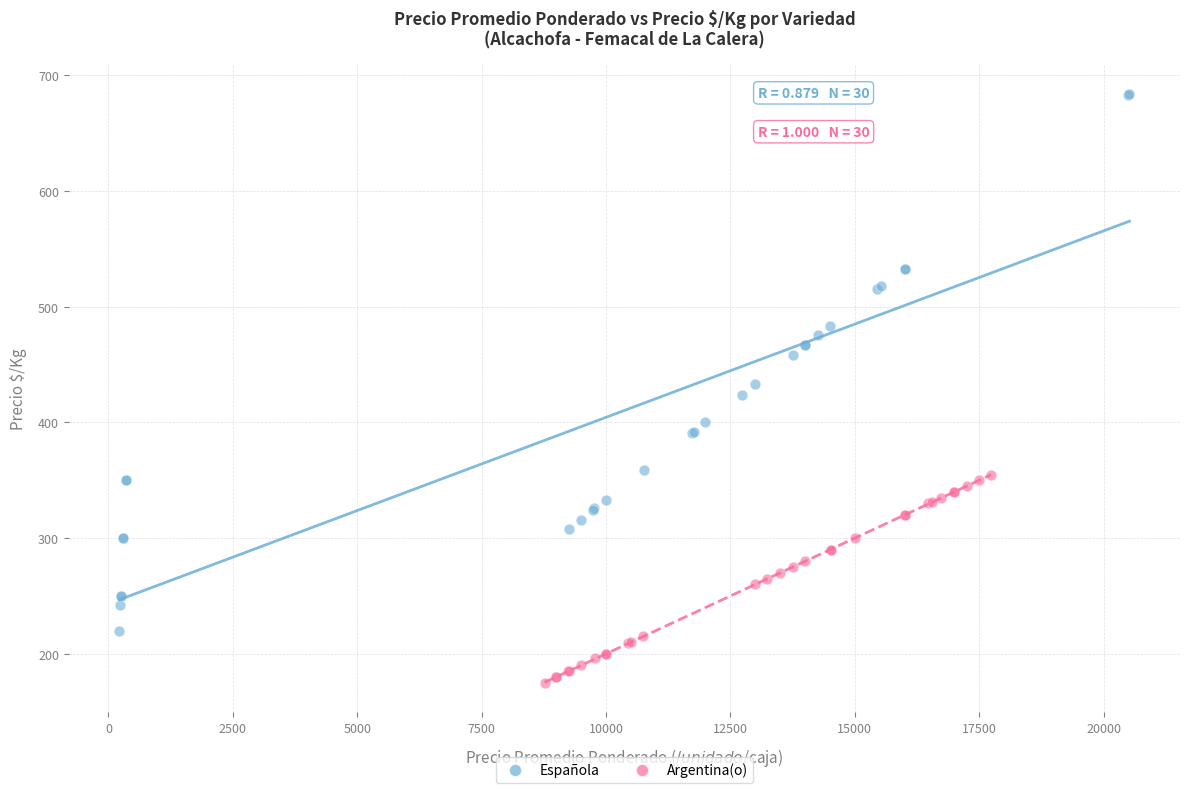

Which series contains the highest Y value?

Española